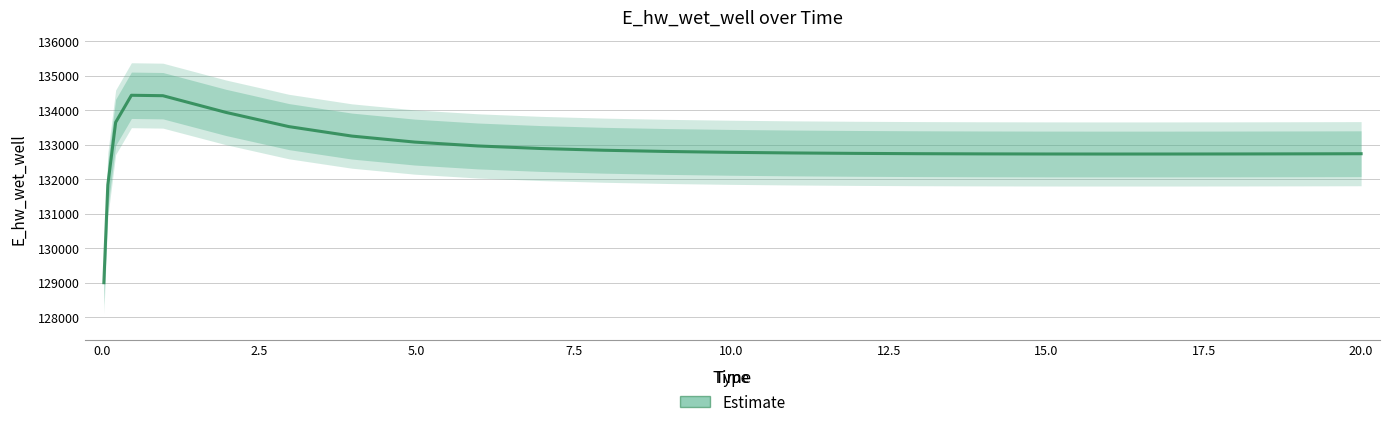

How many lines are shown in the chart?

1